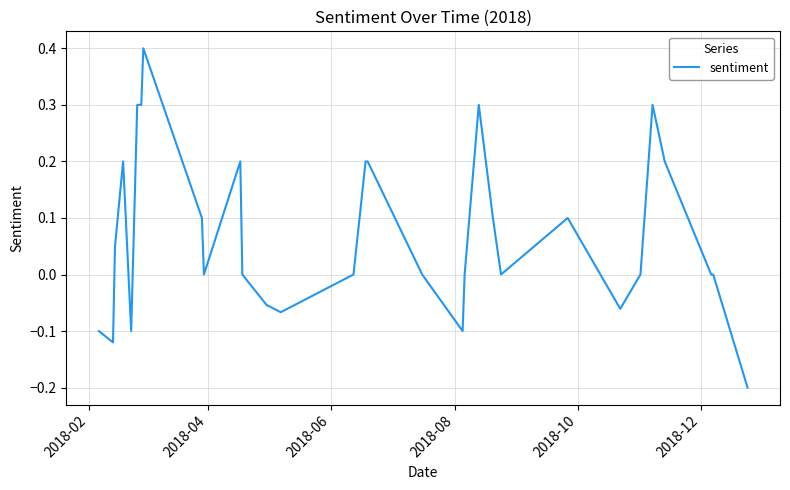

What is the maximum value shown in the chart?

0.4